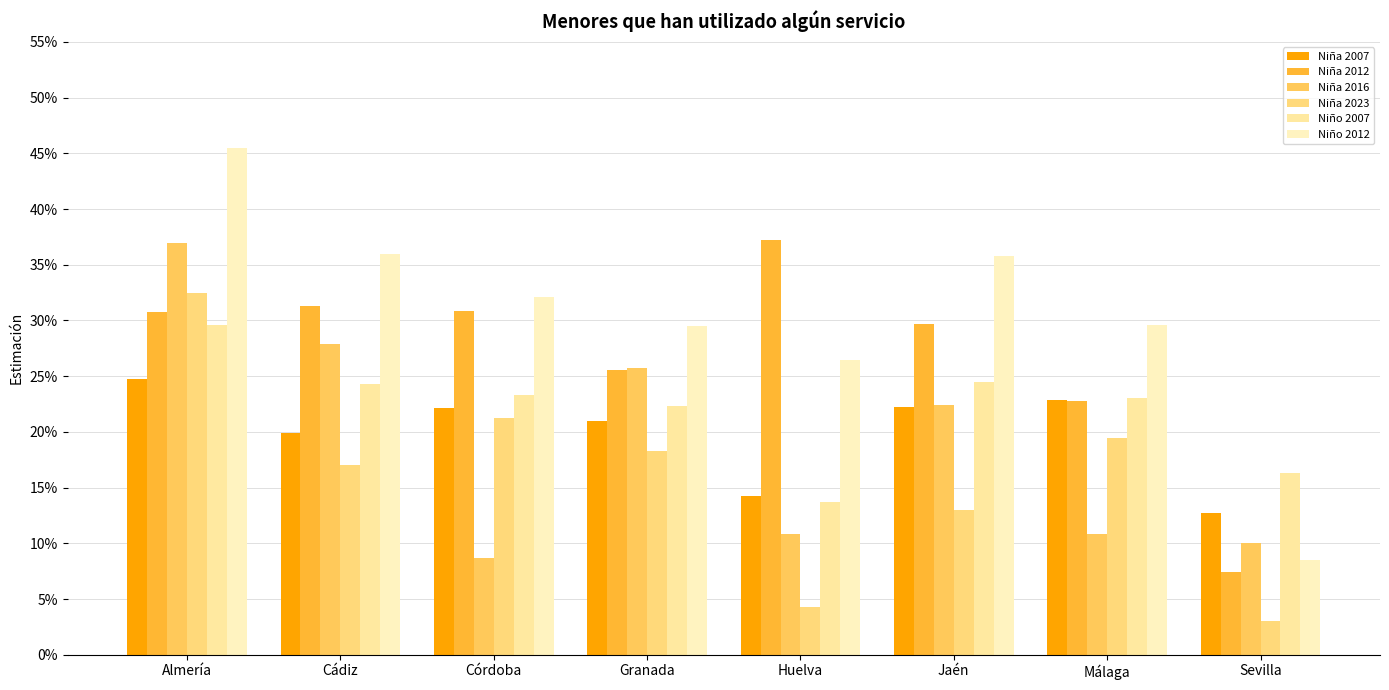

What is the sum of the Niña 2012 values at Almería and Granada?

0.6